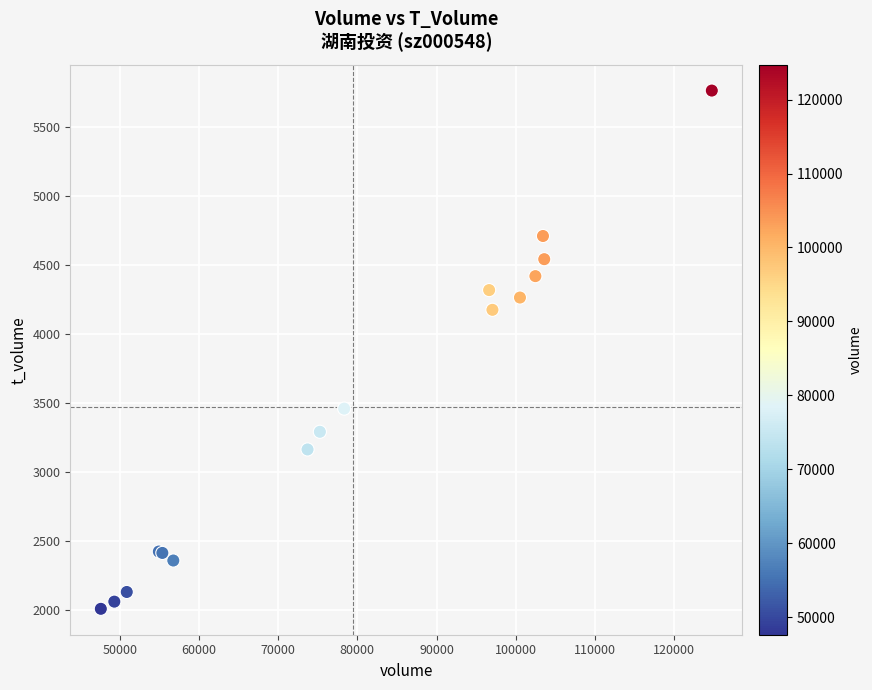

What Y value in the scatter plot is closest to 3889?

4178